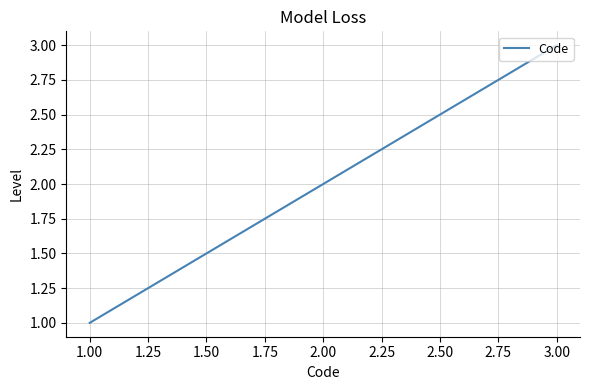

How many distinct data groups are displayed?

1